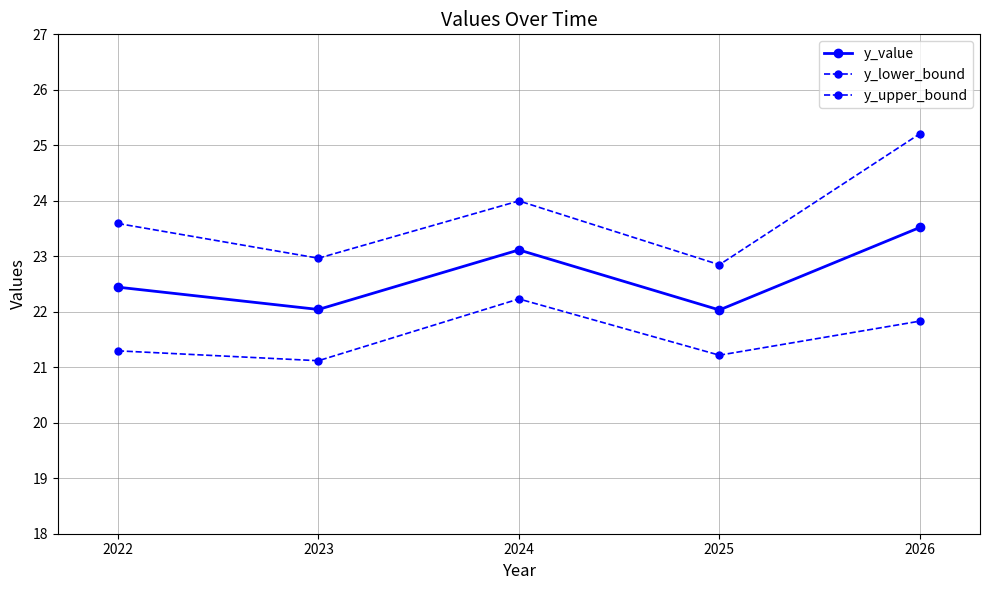

The value of y_value at 2025 is 22.0. True or false?

True